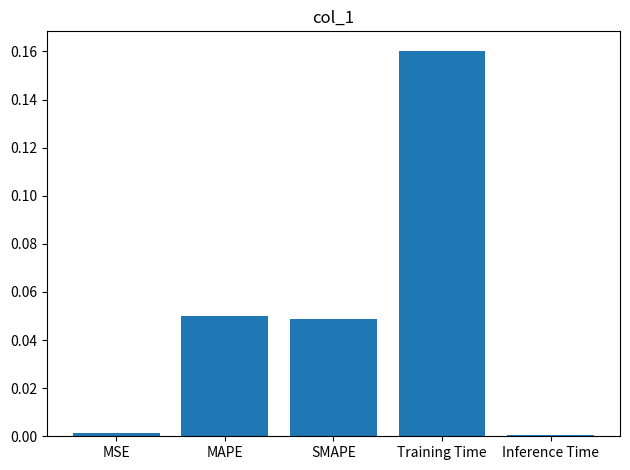

What is the sum of all values?

0.3